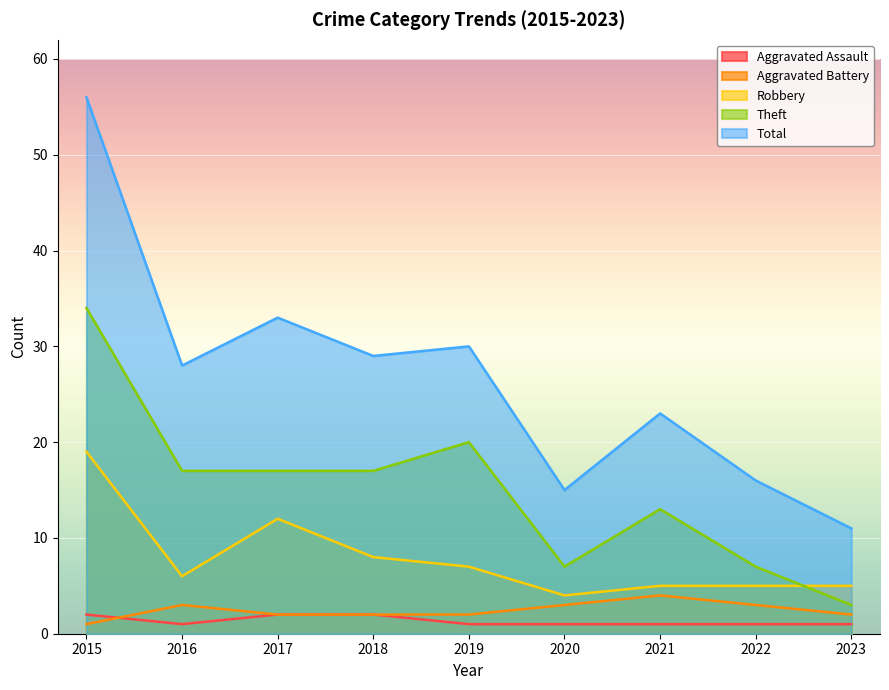

How many lines are shown in the chart?

5